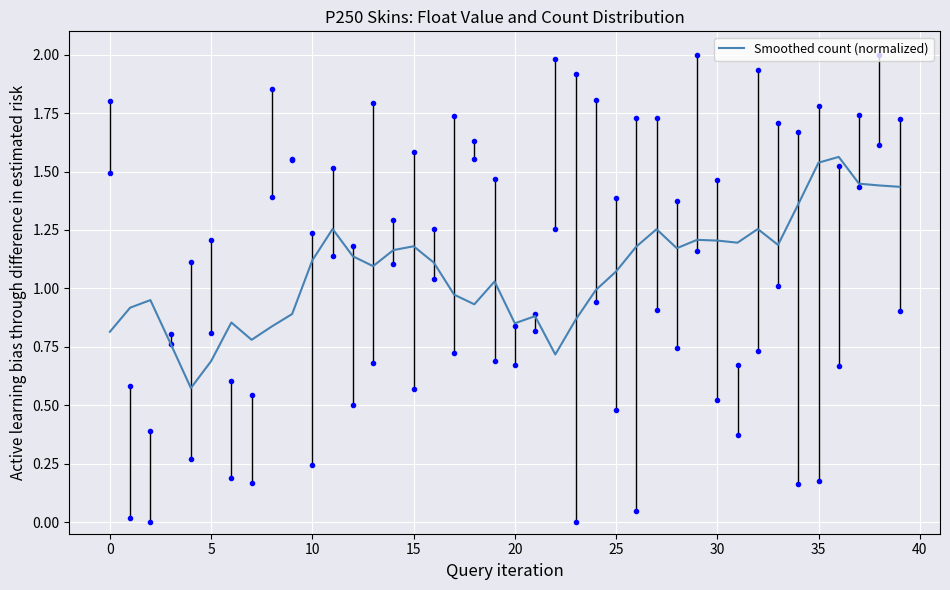

True or false: the data shows 0.7 at 5.

True